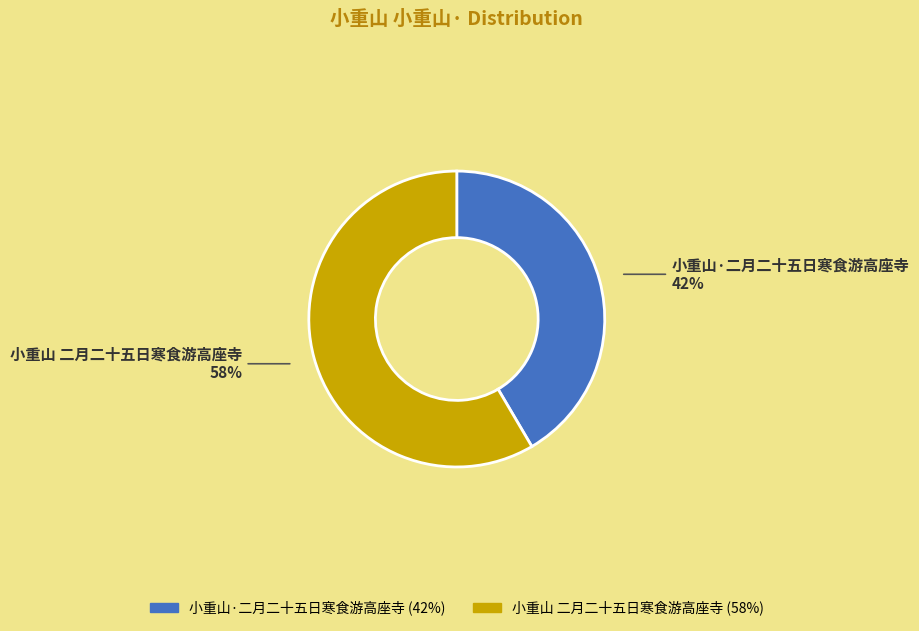

What is the smallest slice in the pie chart?

小重山·二月二十五日寒食游高座寺